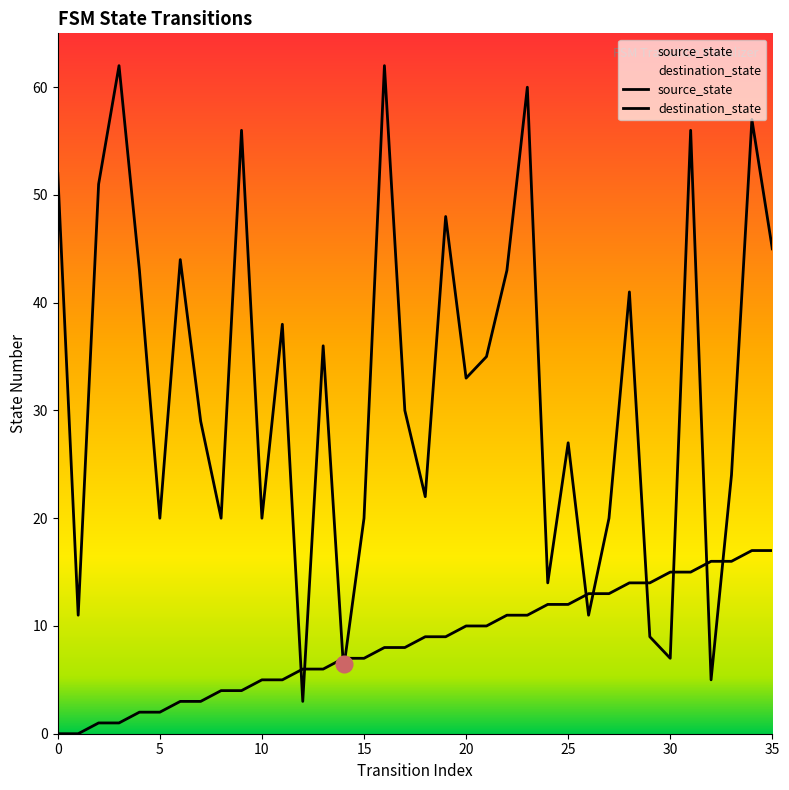

Rank the series at 34 from highest to lowest value.

destination_state, source_state